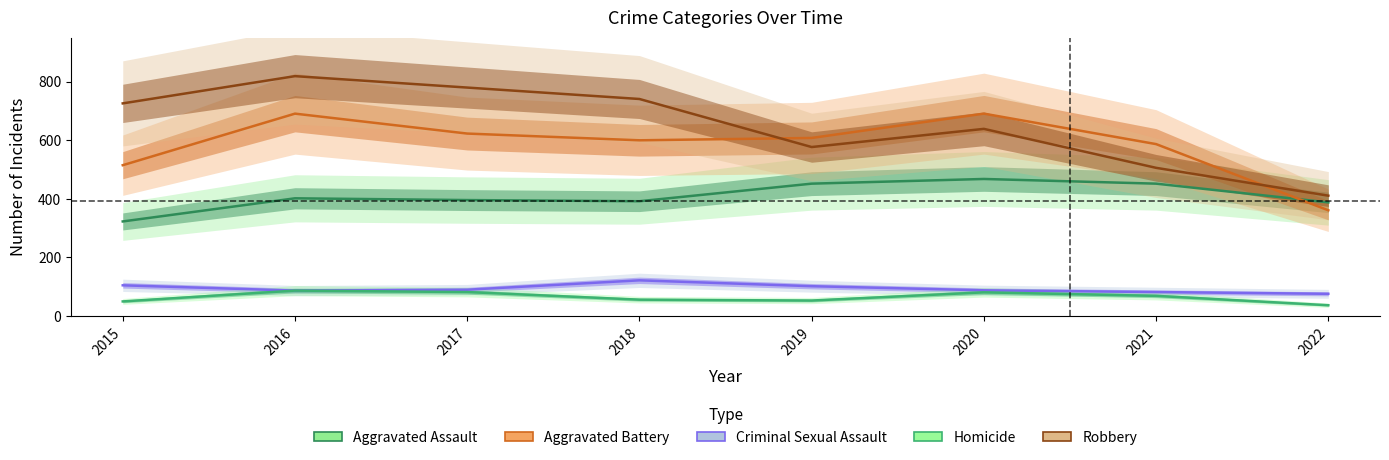

What is the difference between the maximum and minimum values in the Aggravated Assault series?

145